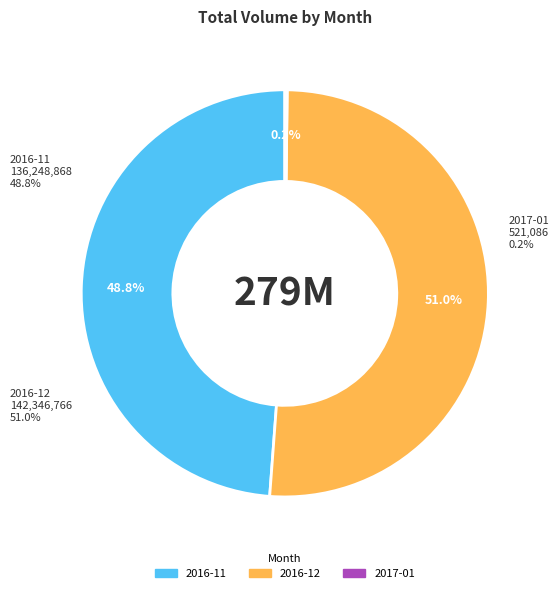

Is it true that 2017-01 is 1% of the pie?

False